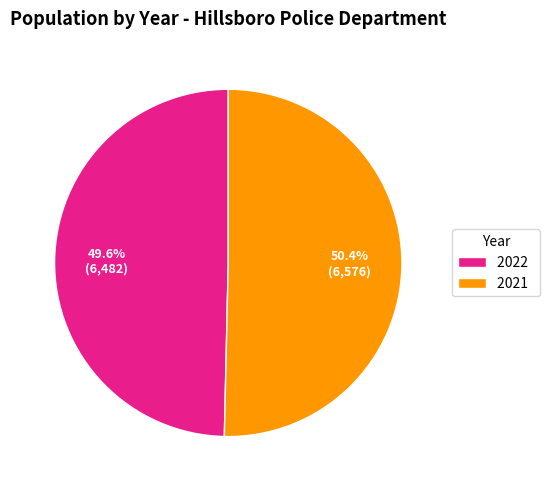

To the nearest percent, what is the difference between the largest and smallest slice percentages?

1%